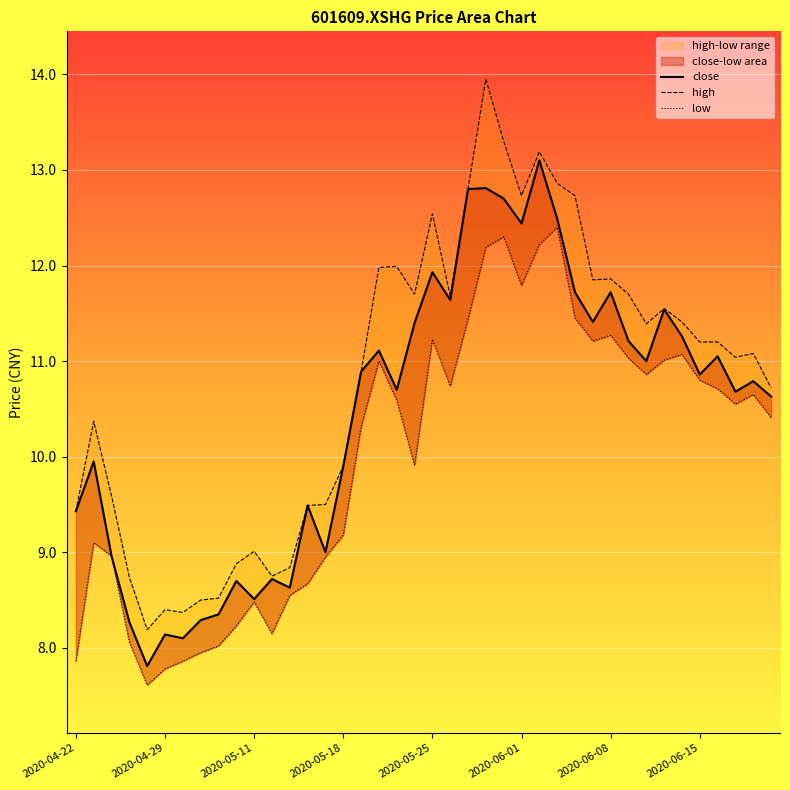

True or false: low and high cross at least once.

False